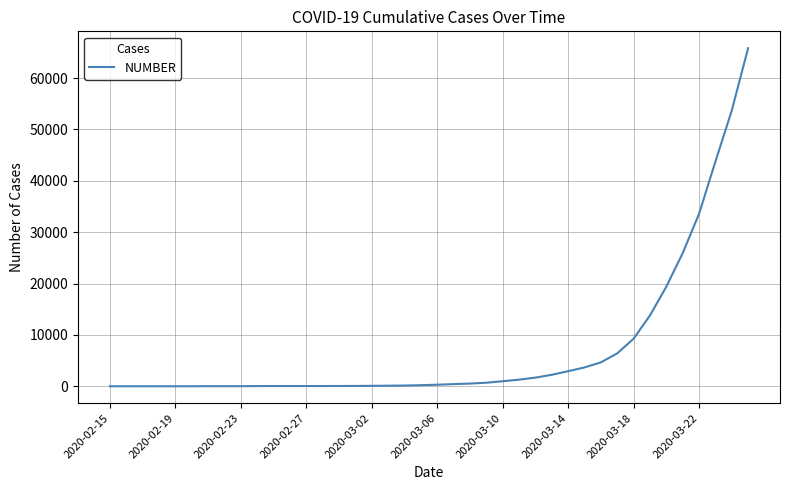

What is the greatest value displayed?

65797